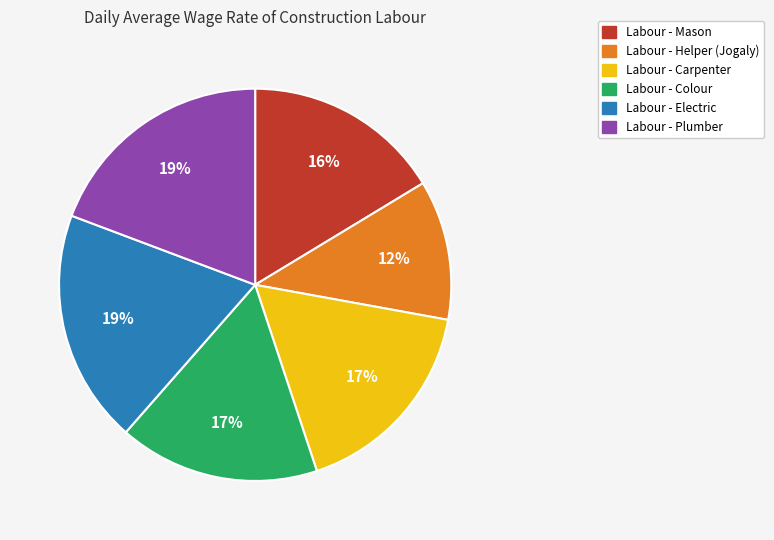

How many slices are in this pie chart?

6